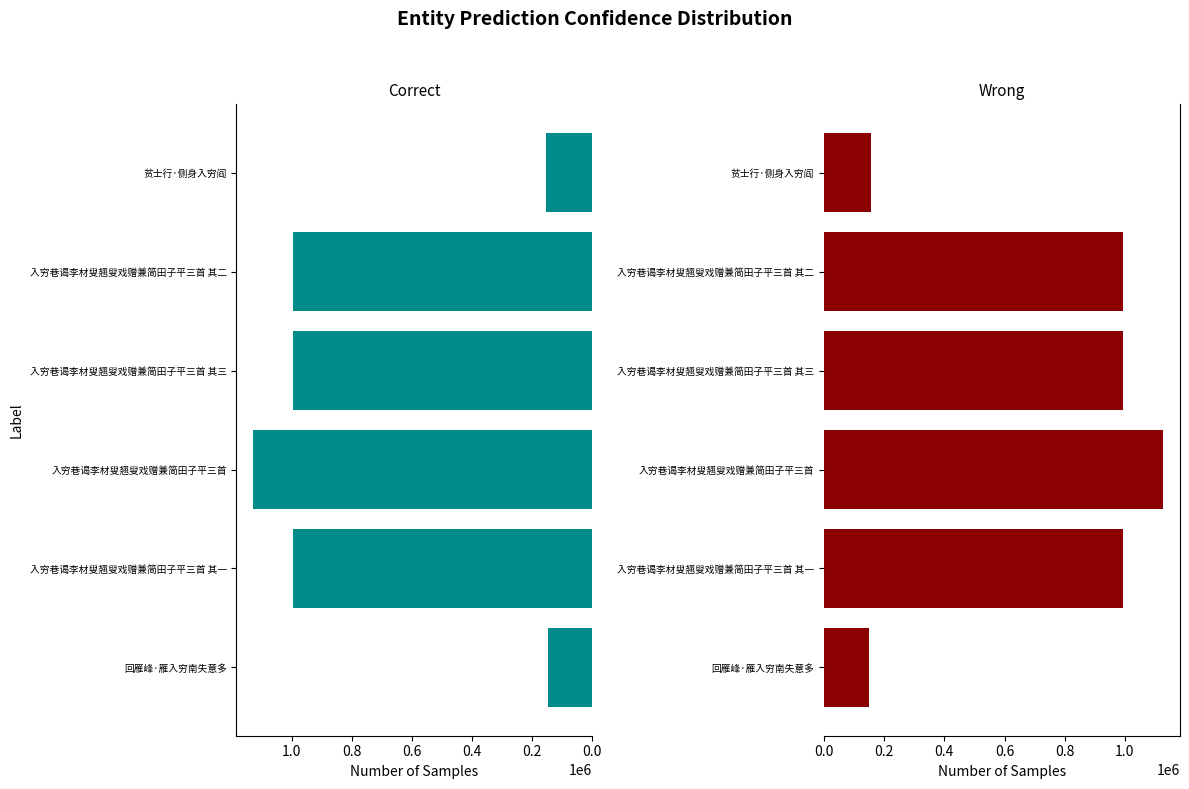

What is the difference between the maximum and minimum values?

978546